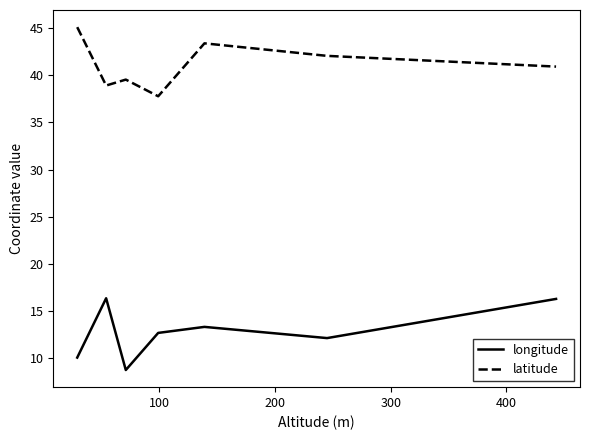

Rank the series by their average value, from lowest to highest.

longitude, latitude